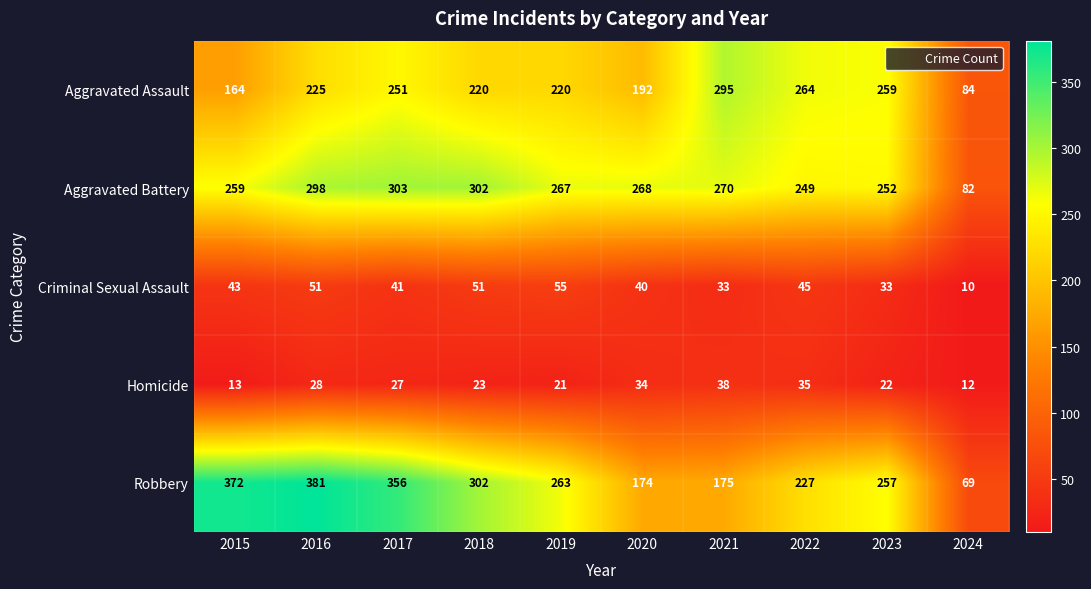

The Aggravated Battery series shows 386 at 2015. True or false?

False